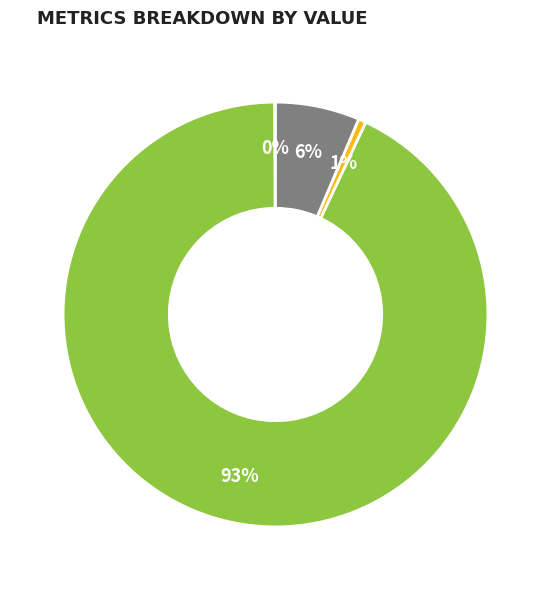

To the nearest percent, what is the average slice percentage?

25%